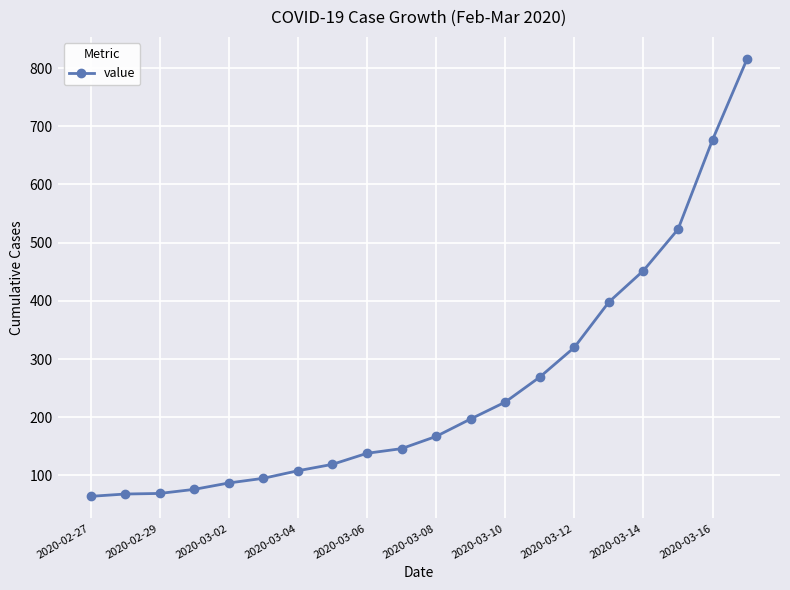

What is the greatest value displayed?

816